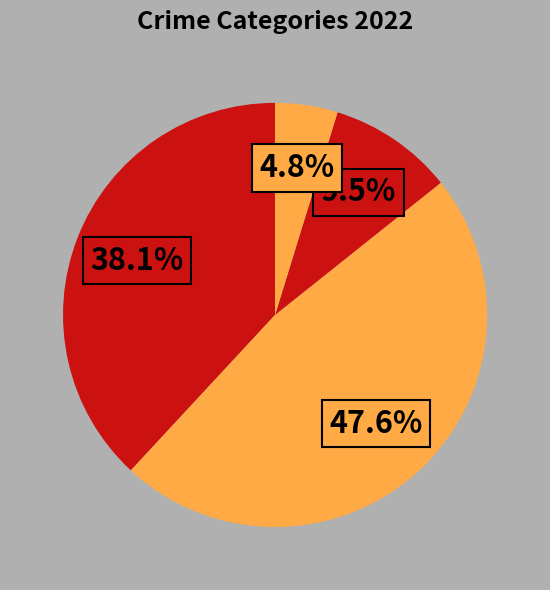

How many segments does this pie chart have?

4